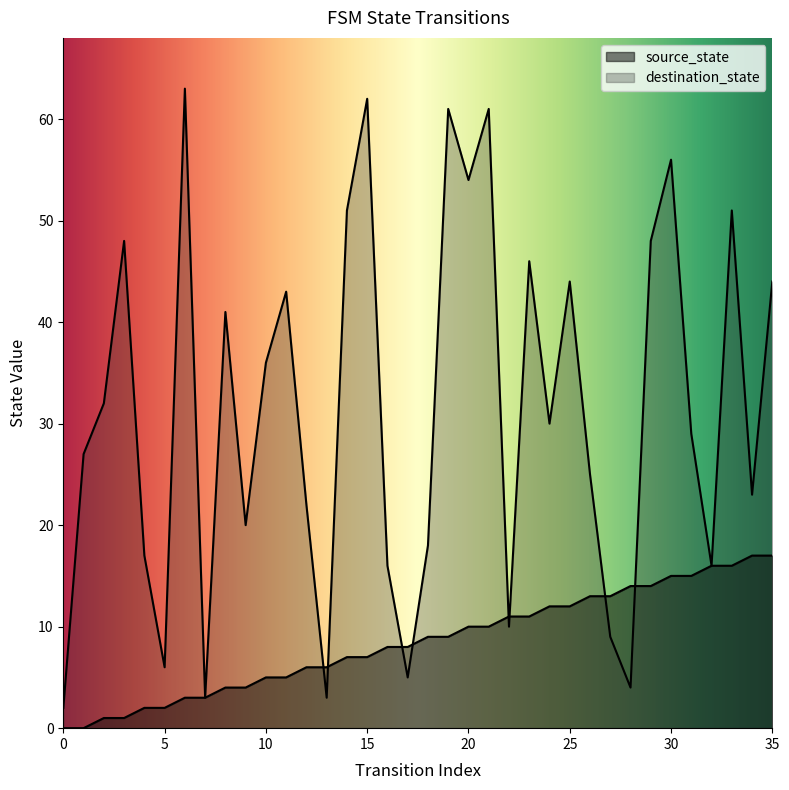

True or false: source_state has more than 0 interior local peaks.

False